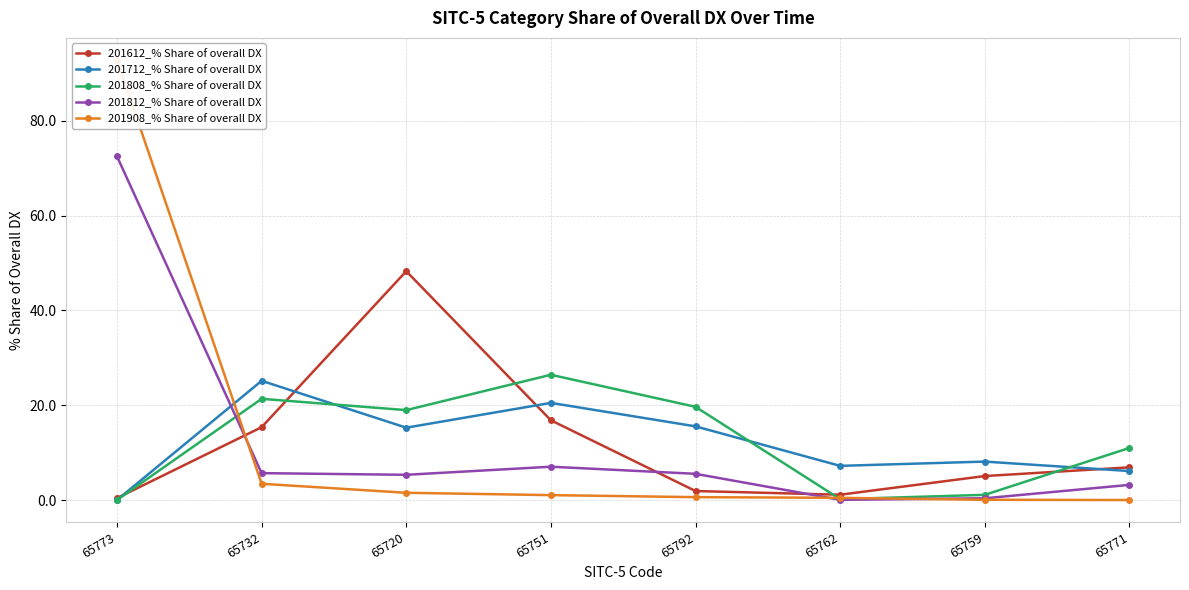

Reading left to right, extract all data points from this chart.

201612_% Share of overall DX: 65773=0.4	65732=15.4	65720=48.3	65751=16.8	65792=1.9	65762=1.1	65759=5.1	65771=6.9
201712_% Share of overall DX: 65773=0.0	65732=25.1	65720=15.3	65751=20.5	65792=15.5	65762=7.2	65759=8.1	65771=6.1
201808_% Share of overall DX: 65773=0.0	65732=21.3	65720=19.0	65751=26.4	65792=19.7	65762=0.2	65759=1.1	65771=11.0
201812_% Share of overall DX: 65773=72.5	65732=5.7	65720=5.3	65751=7.0	65792=5.5	65762=0.0	65759=0.4	65771=3.2
201908_% Share of overall DX: 65773=92.8	65732=3.4	65720=1.5	65751=1.0	65792=0.6	65762=0.5	65759=0.0	65771=0.0